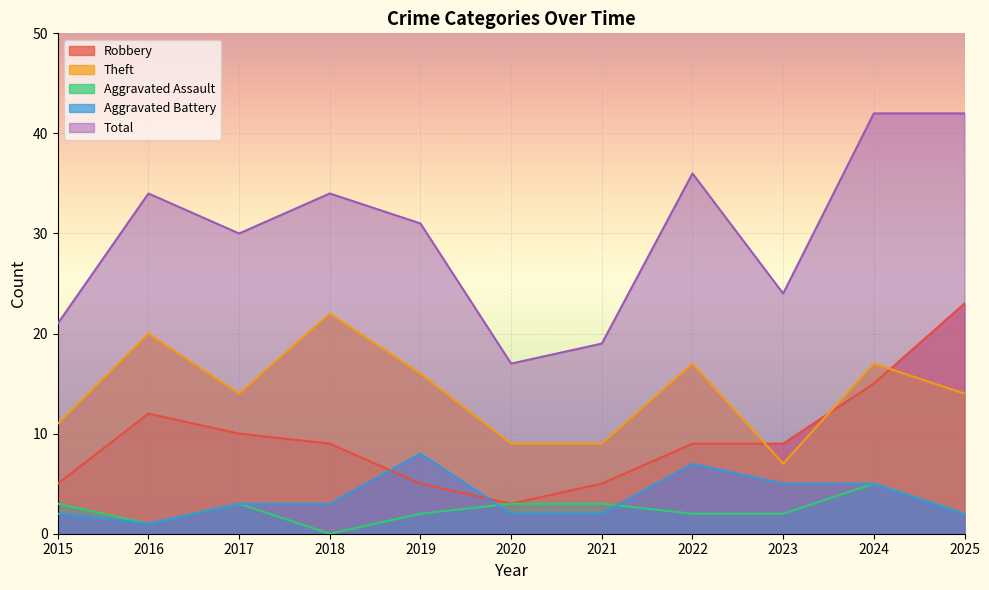

Does the chart display data point markers on the line(s)?

No